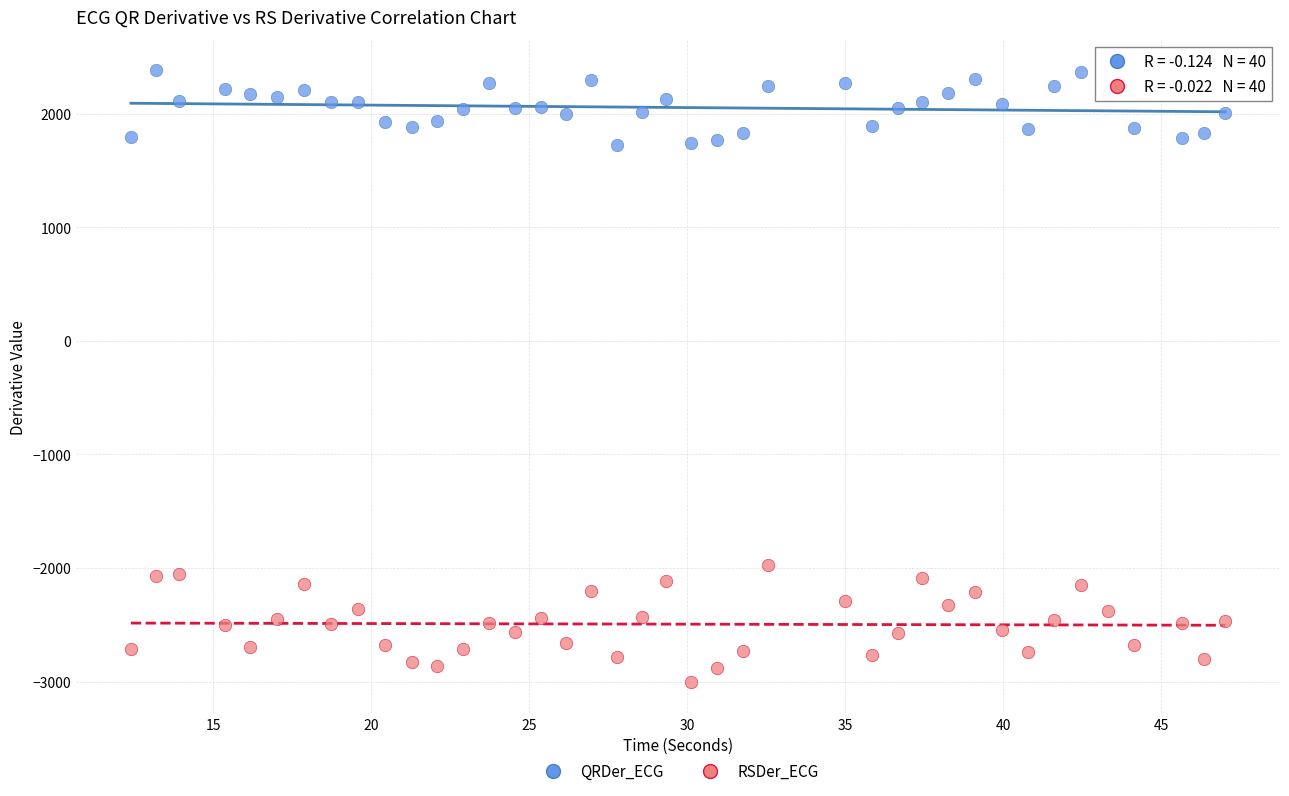

Across all data points, what is the range of X values (max minus min)?

34.6